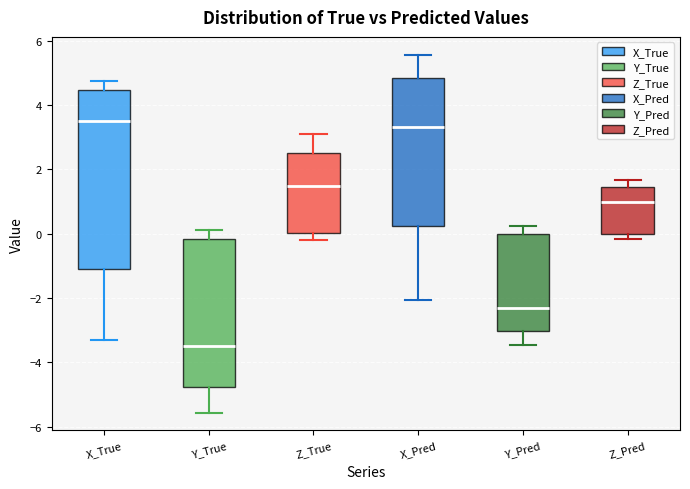

Reading left to right, transcribe this box plot: for each box, give where its median line is, the range the box spans, and where its two whiskers end, as read against the y-axis. The values are not printed on the chart, so give them approximately, as read against the axis.

X_True: median 3.6, box -1.0 to 4.4, whiskers -3.4 to 4.8
Y_True: median -3.6, box -4.8 to -0.2, whiskers -5.6 to 0.2
Z_True: median 1.4, box 0.0 to 2.6, whiskers -0.2 to 3.0
X_Pred: median 3.4, box 0.2 to 4.8, whiskers -2.0 to 5.6
Y_Pred: median -2.4, box -3.0 to 0.0, whiskers -3.4 to 0.2
Z_Pred: median 1.0, box 0.0 to 1.4, whiskers -0.2 to 1.6